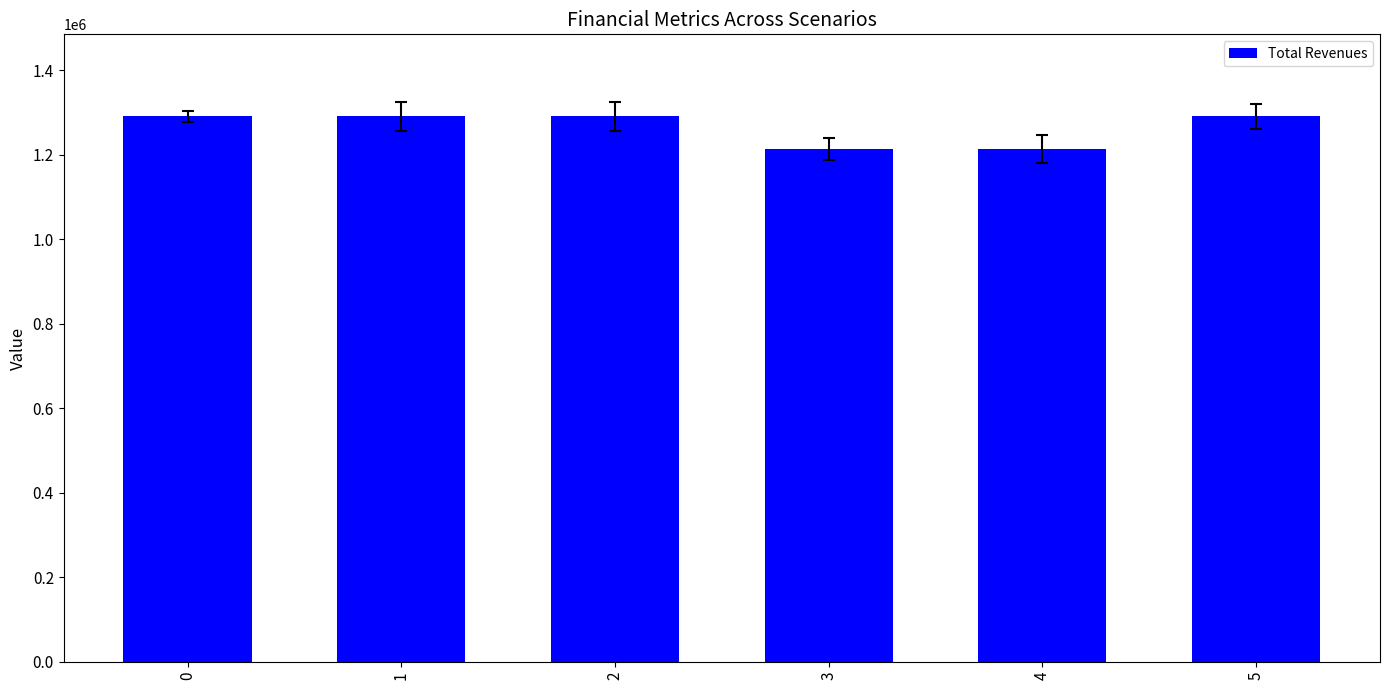

What is the sum of all values?

7590055.3